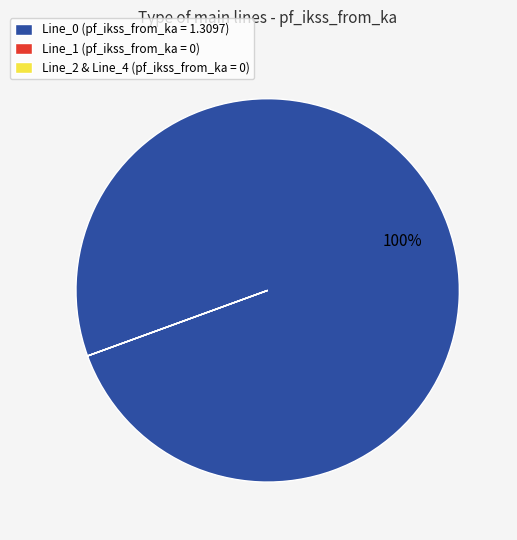

The Line_0 (pf_ikss_from_ka = 1.3097) slice represents 100% of the pie. True or false?

True